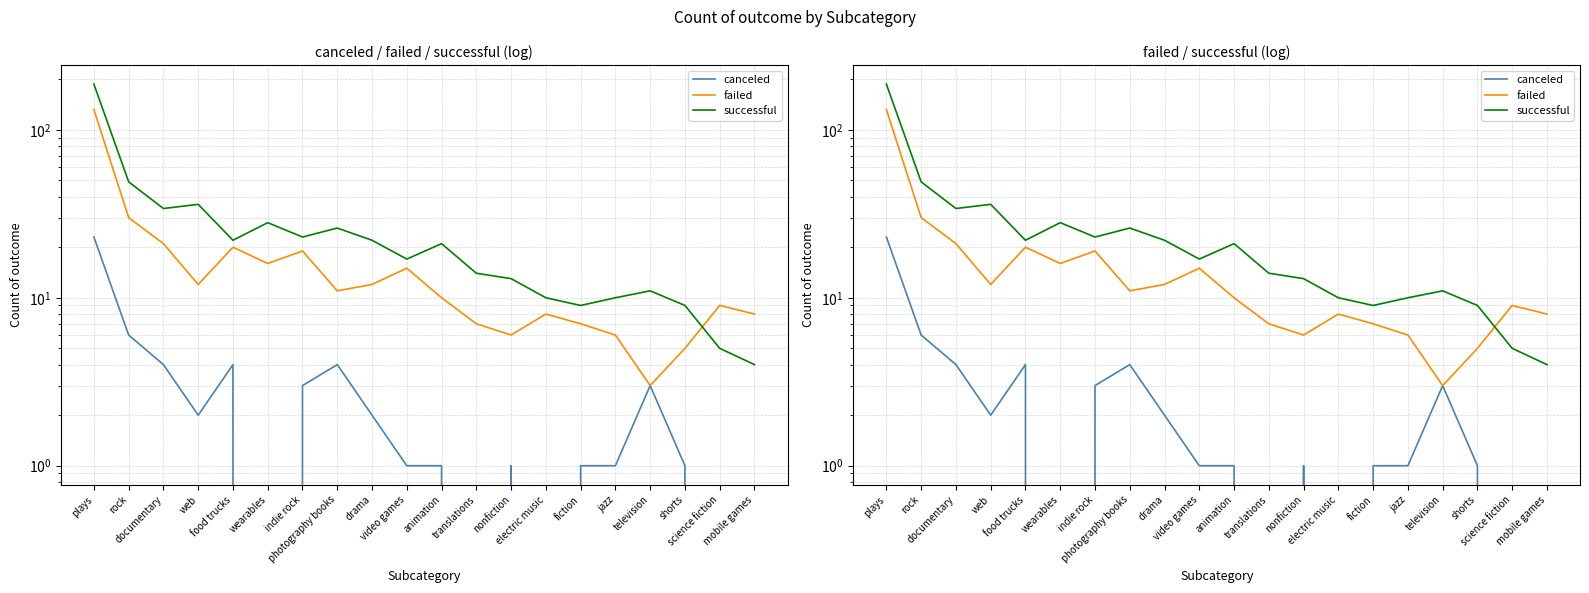

How many times do successful and failed cross each other?

1